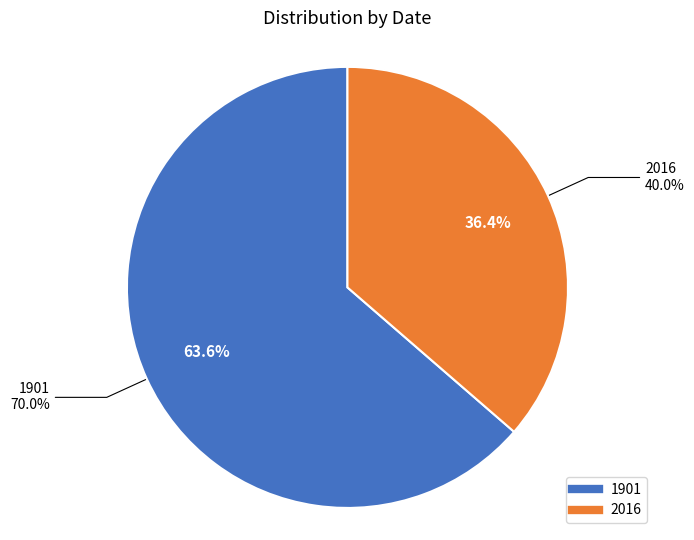

Count the number of slices in the pie.

2